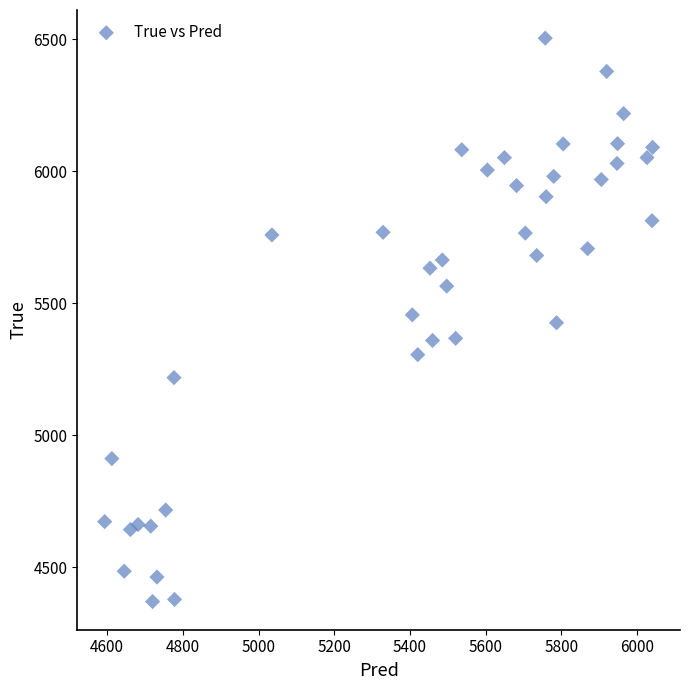

What is the range of Y values (max minus min)?

2136